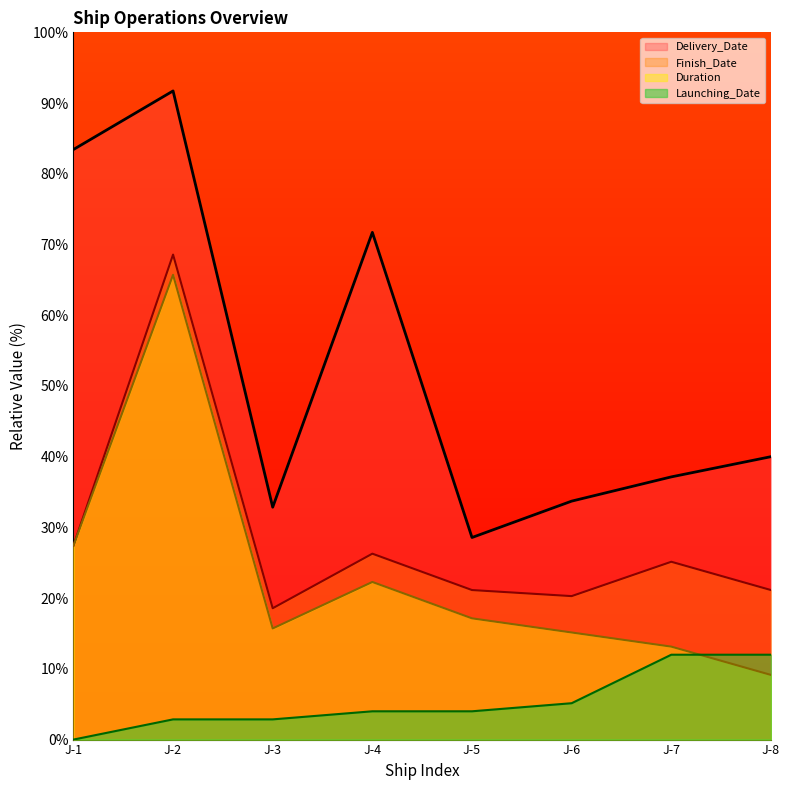

Is the value of Delivery_Date at J-6 greater than the value of Duration at J-2?

No